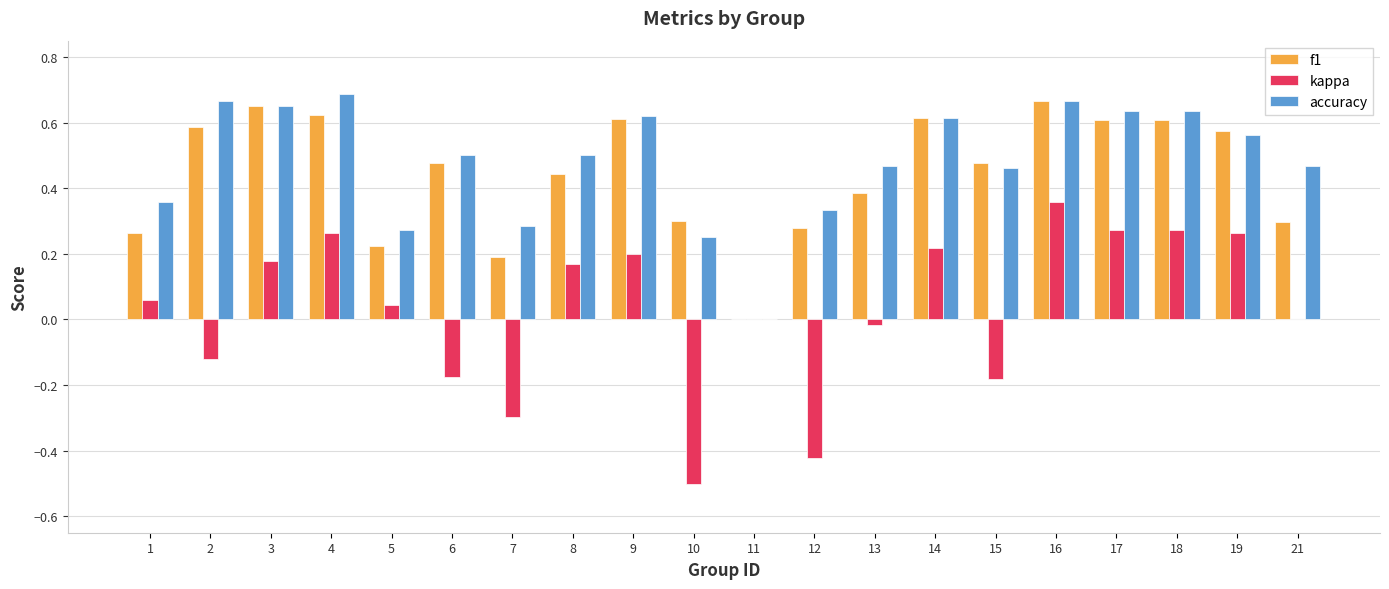

Is the value of f1 at 10 greater than the value of accuracy at 9?

No